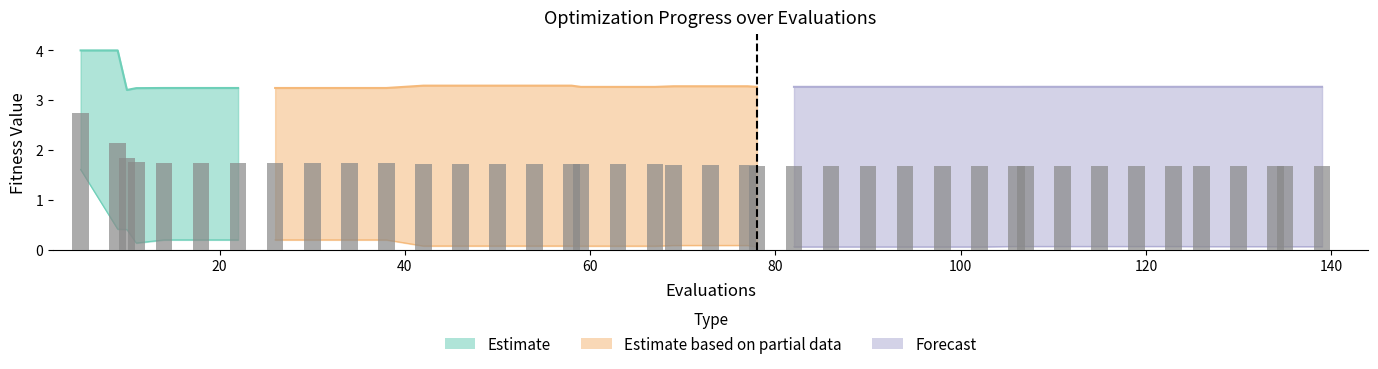

How many bars are there in total?

40